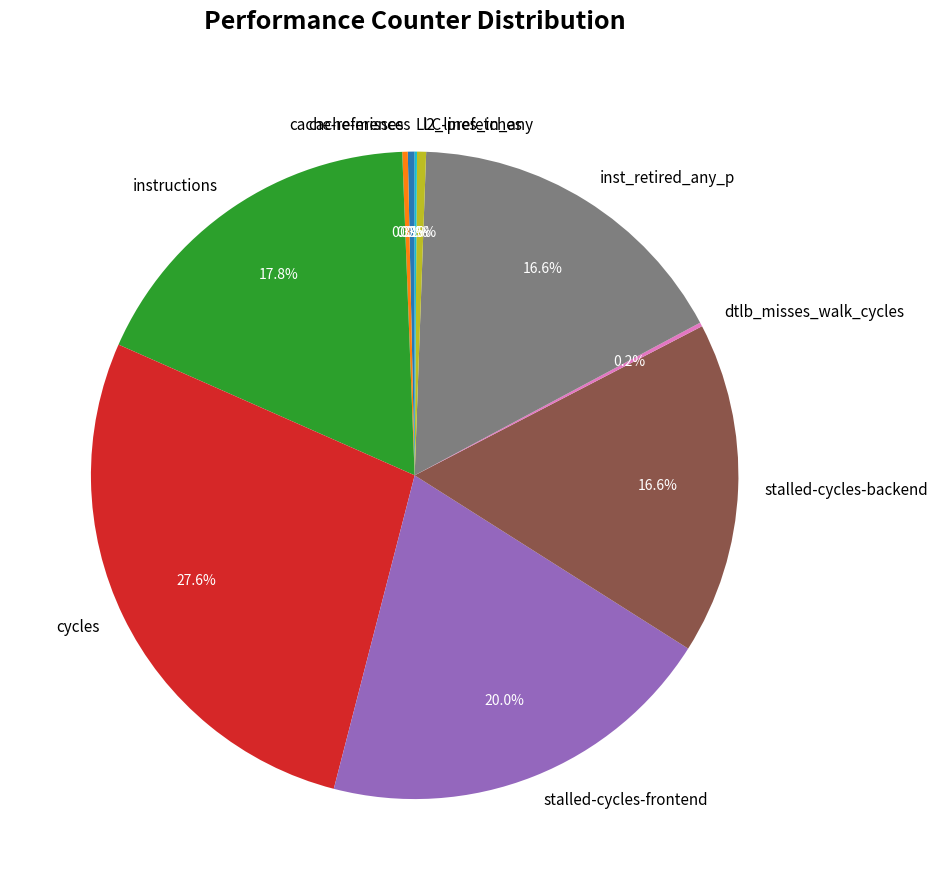

How much of the chart is everything except stalled-cycles-backend?

83.4%